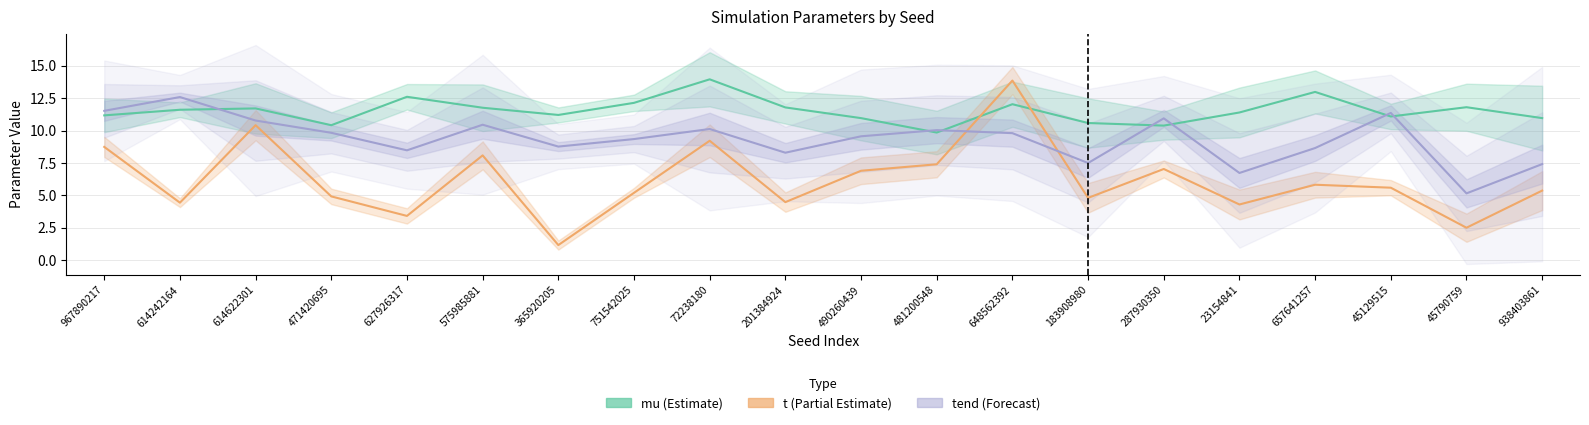

What is the greatest value displayed?

14.0